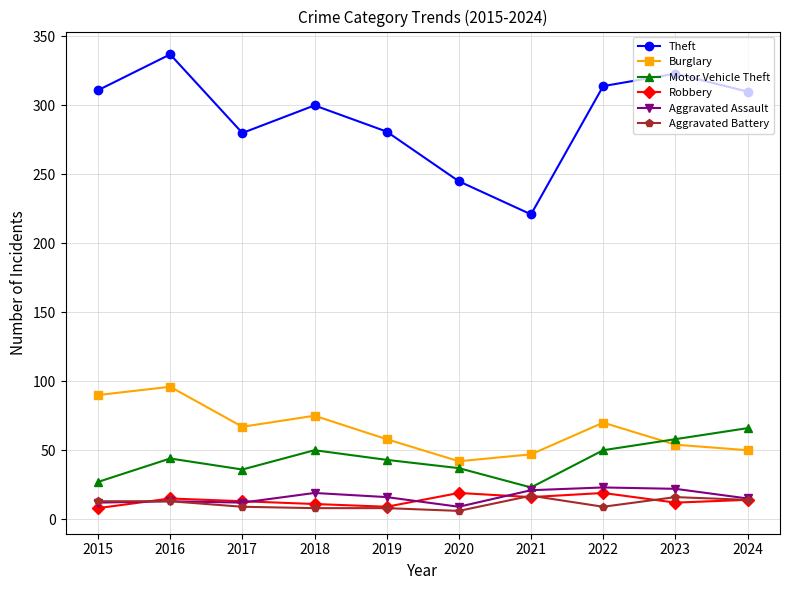

Is this an area chart (filled region under the line)?

No